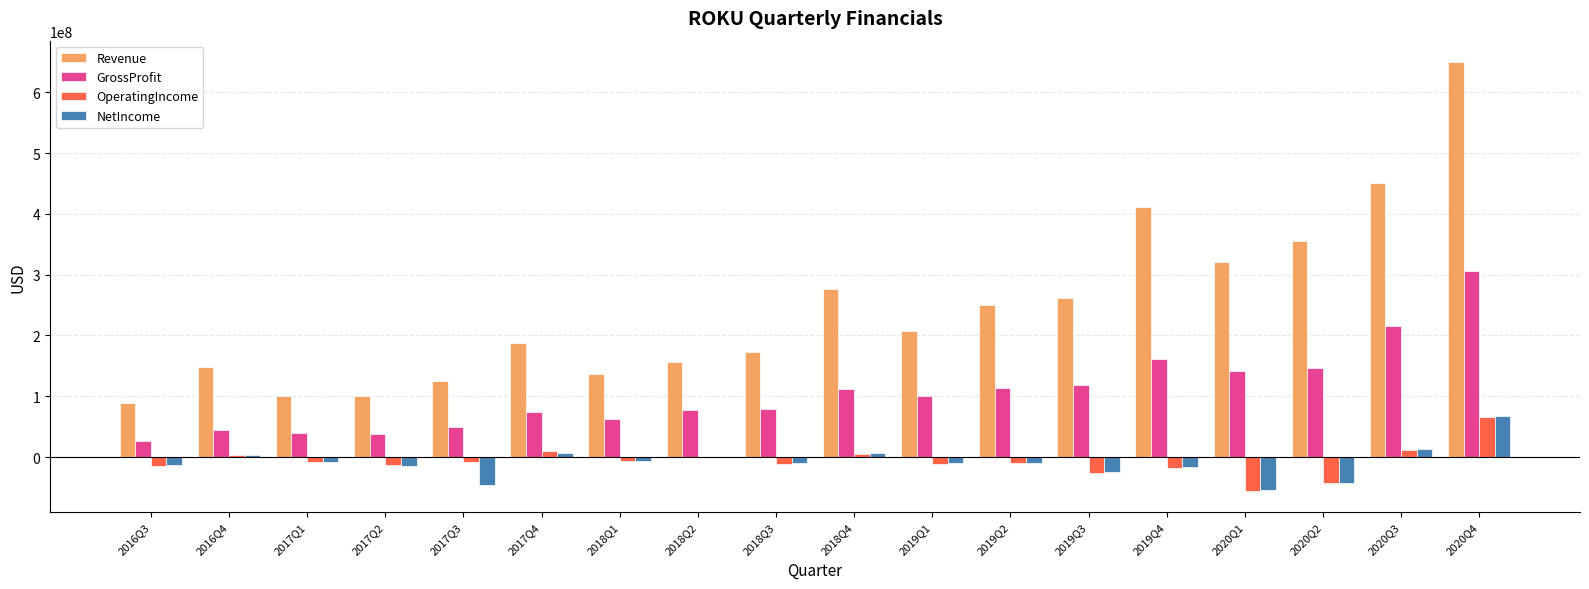

What is the sum of all GrossProfit values?

1906137000